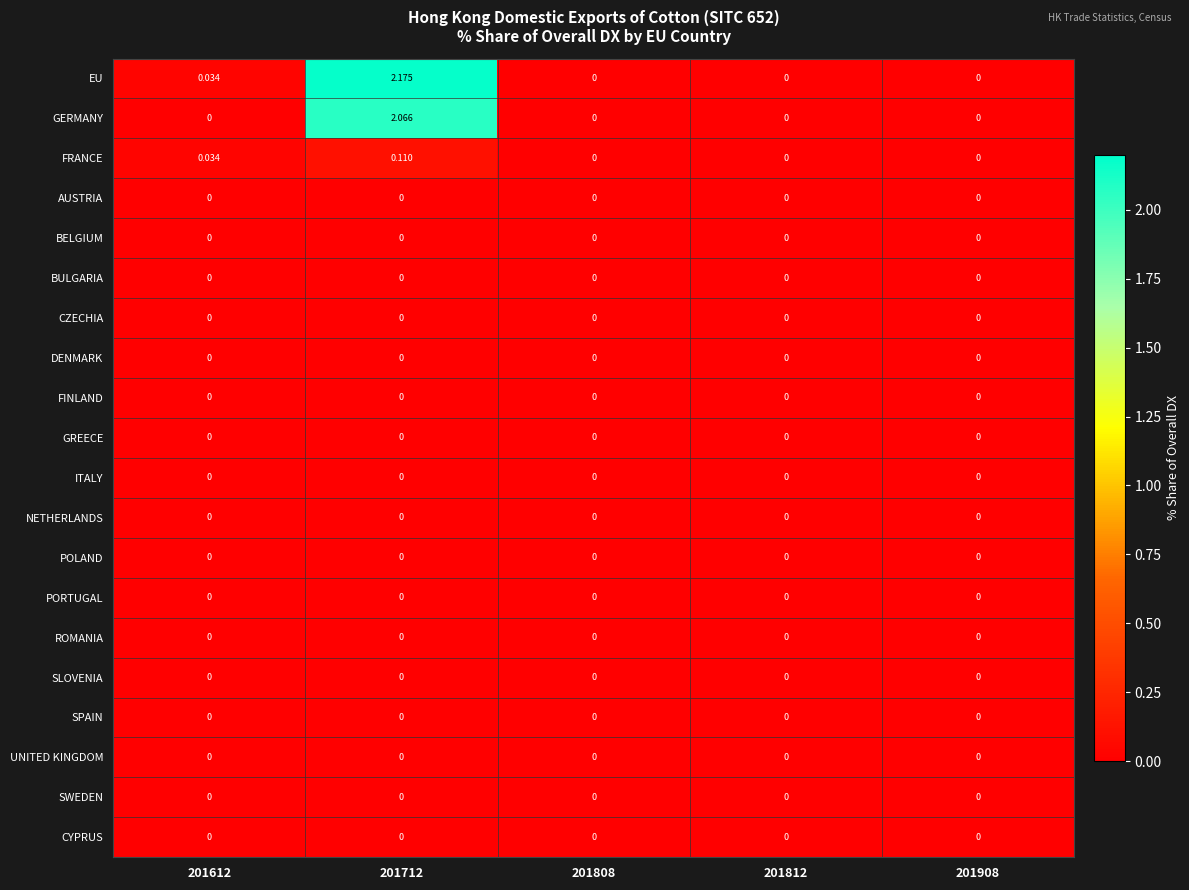

Which series has the largest total across all categories?

EU